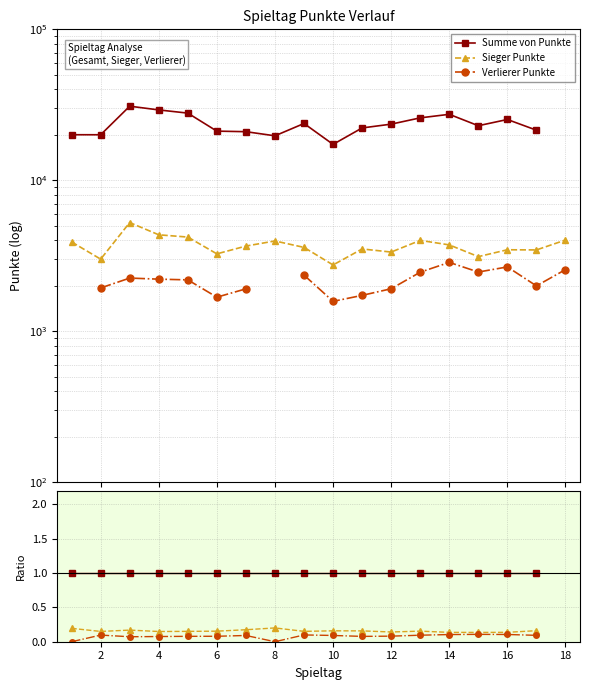

True or false: Sieger Punkte and Summe von Punkte cross at least once.

False